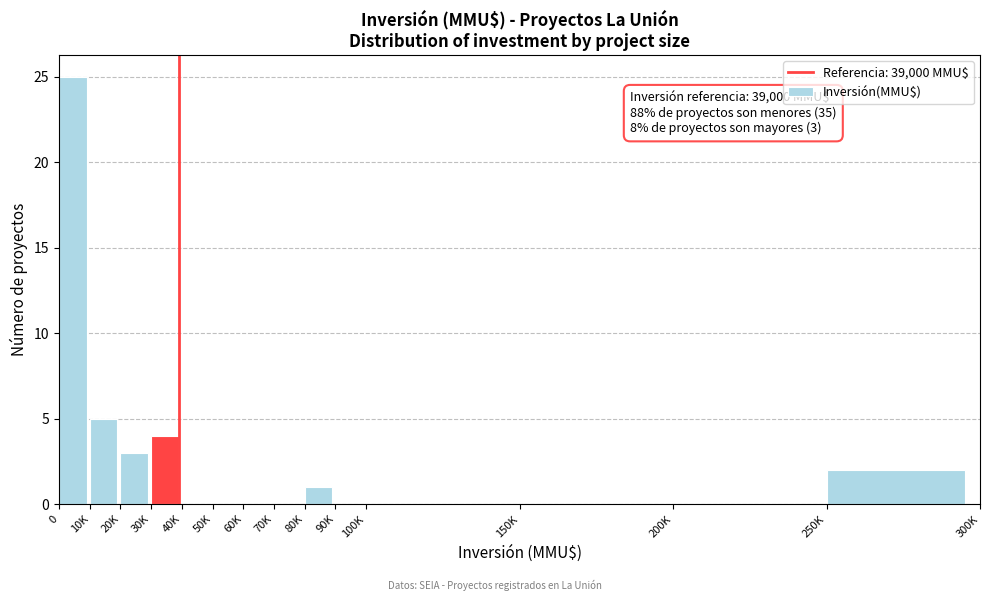

Reading left to right, transcribe all the data shown in this chart.

0=25	10K=5	20K=3	30K=4	40K=0	50K=0	60K=0	70K=0	80K=1	90K=0	100K=0	150K=0	200K=0	250K=2